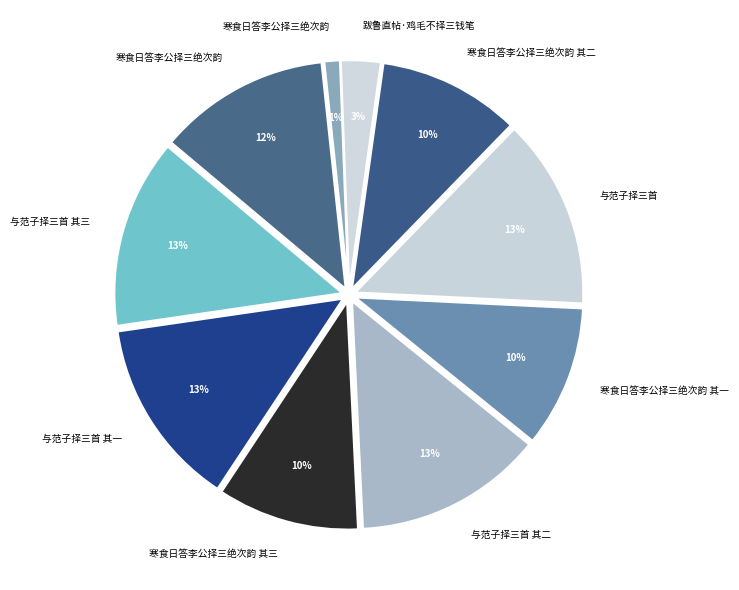

Is it true that 寒食日答李公择三绝次韵 is 12% of the pie?

True